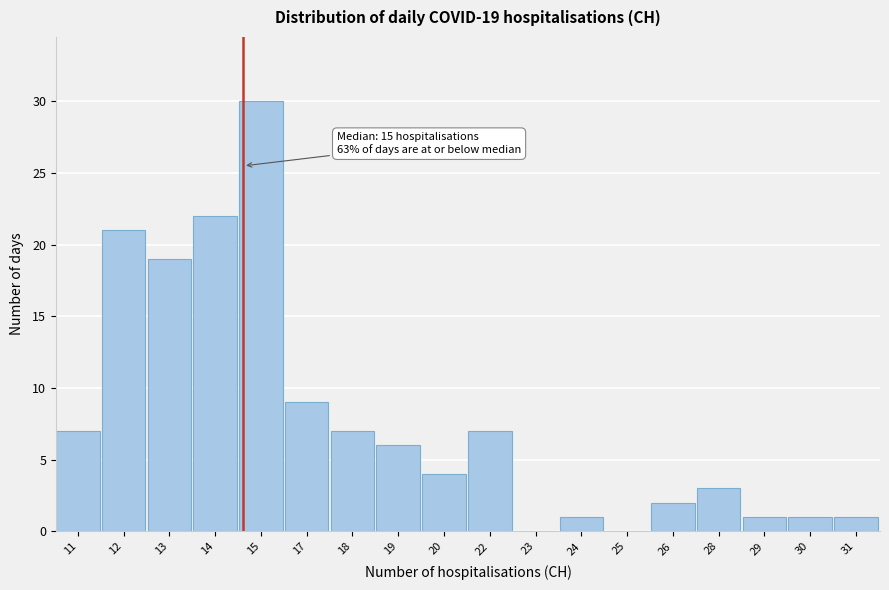

Reading left to right, extract all data points from this chart.

11=7	12=21	13=19	14=22	15=30	17=9	18=7	19=6	20=4	22=7	23=0	24=1	25=0	26=2	28=3	29=1	30=1	31=1